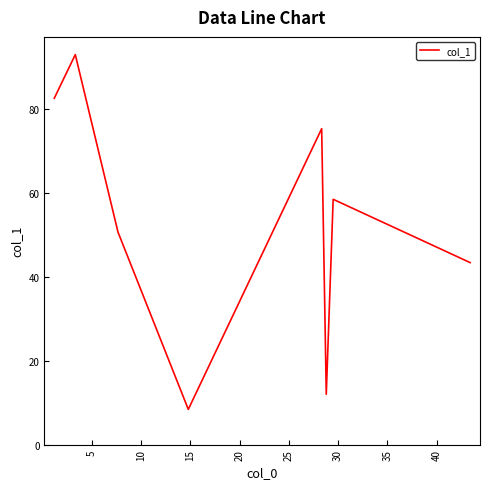

True or false: the data has more than 2 interior local peaks.

True